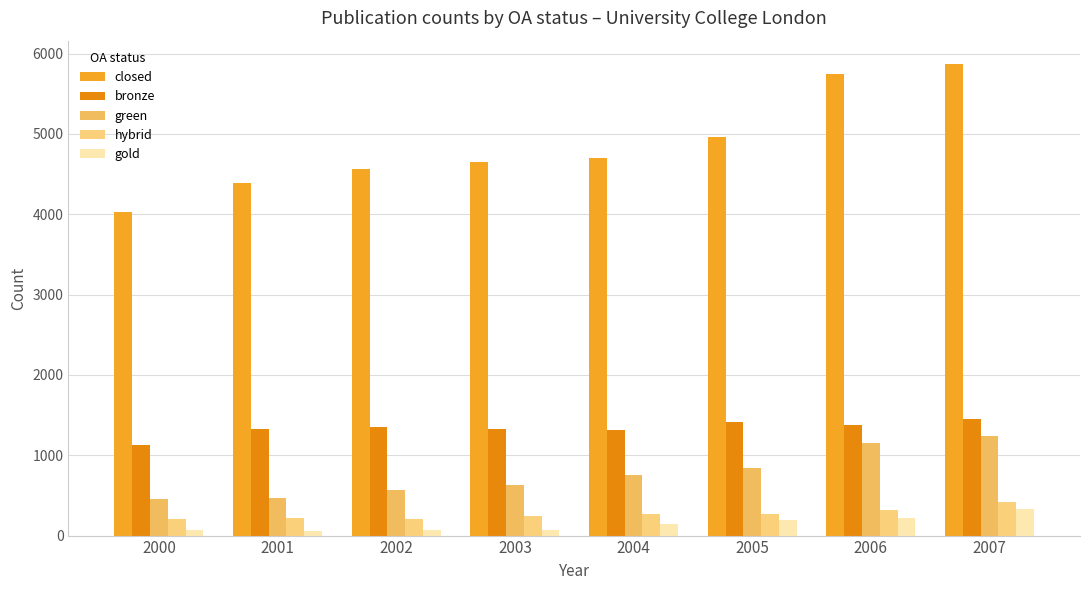

Reading left to right, list all the values displayed in this chart.

closed: 2000=4033	2001=4383	2002=4560	2003=4646	2004=4698	2005=4963	2006=5750	2007=5867
bronze: 2000=1124	2001=1324	2002=1357	2003=1331	2004=1317	2005=1418	2006=1379	2007=1450
green: 2000=459	2001=462	2002=563	2003=627	2004=753	2005=841	2006=1154	2007=1241
hybrid: 2000=211	2001=214	2002=211	2003=246	2004=268	2005=274	2006=320	2007=424
gold: 2000=68	2001=61	2002=65	2003=71	2004=145	2005=195	2006=220	2007=326